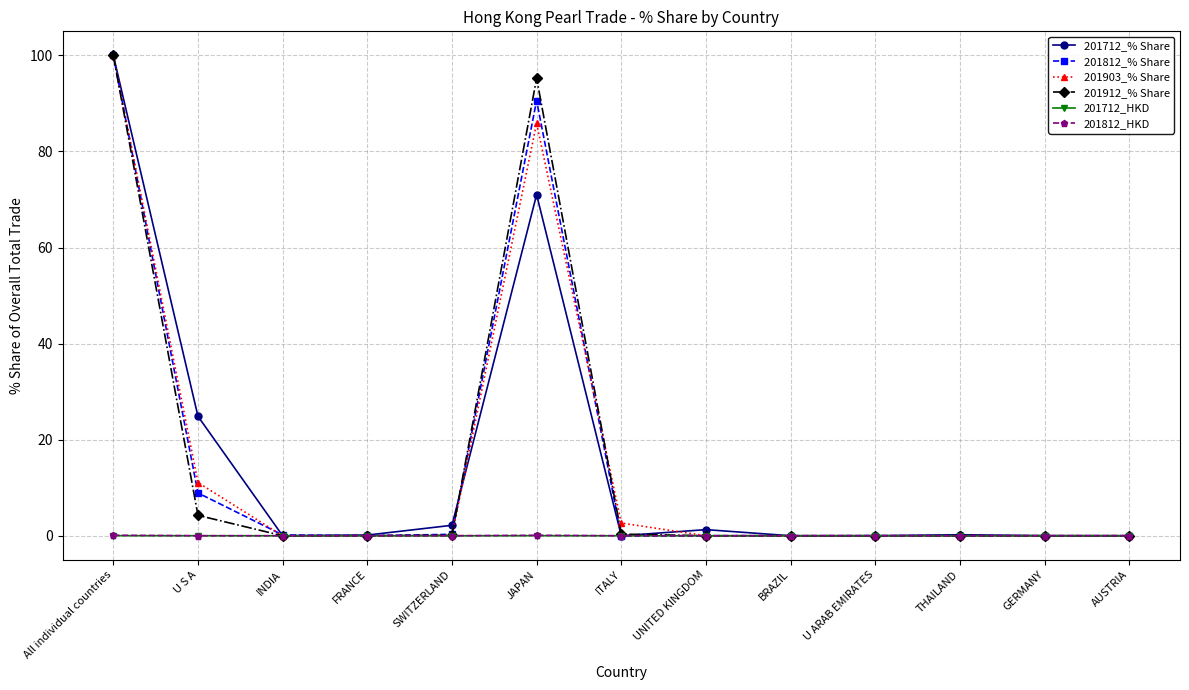

What is the difference between the maximum and minimum values in the 201812_HKD series?

0.1